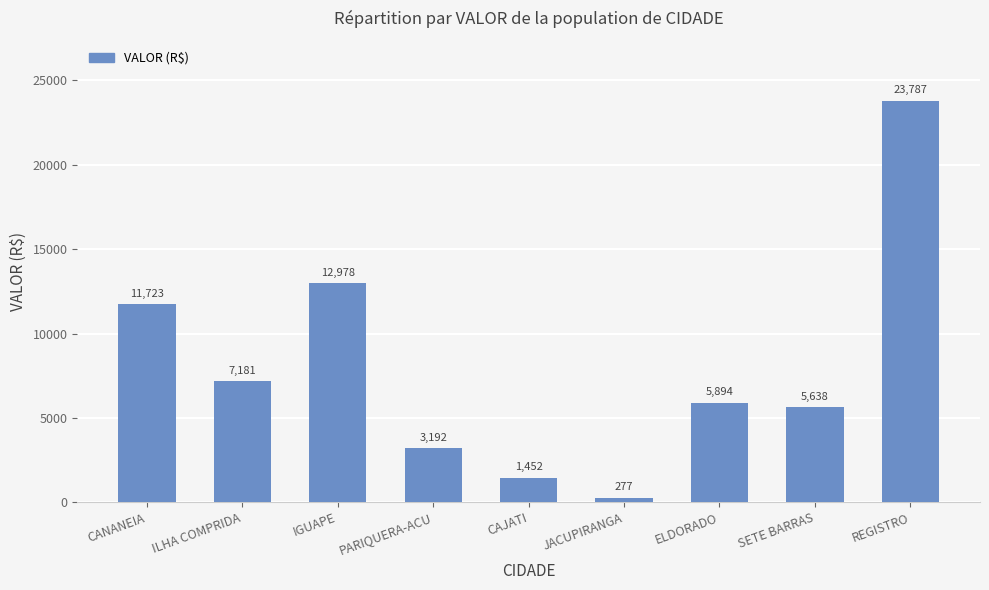

Which category has the highest value across all series?

REGISTRO